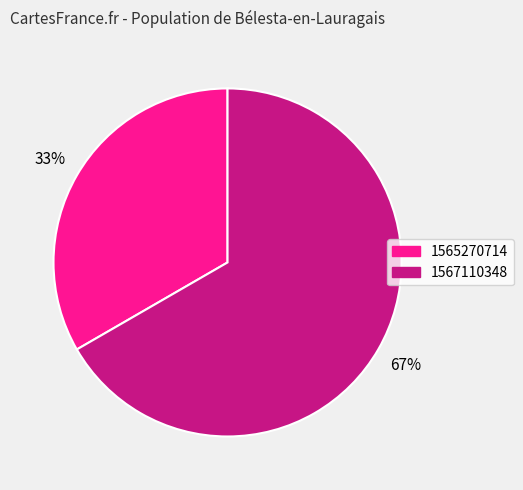

Does any single category account for the majority?

Yes